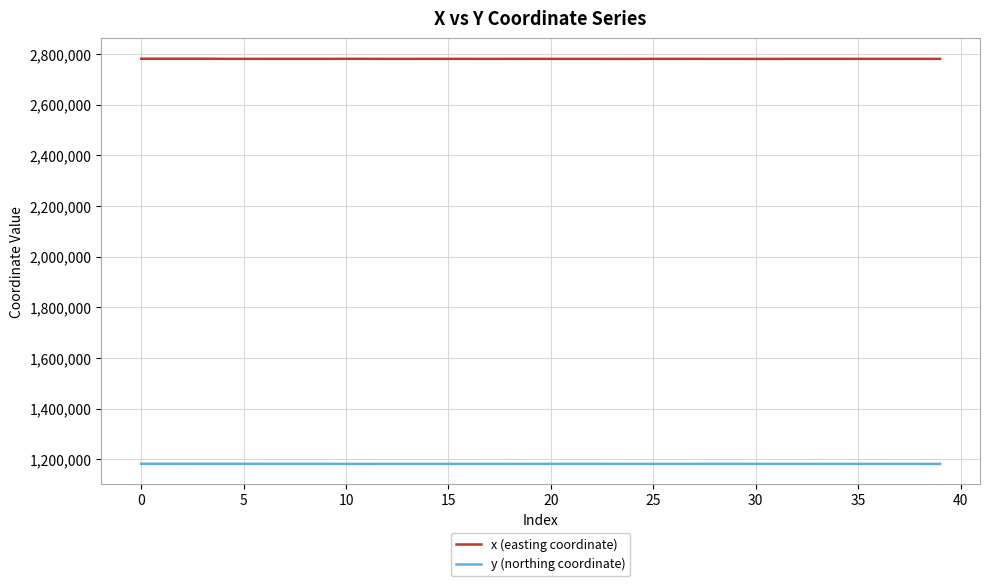

Which series has the largest total across all categories?

x (easting coordinate)